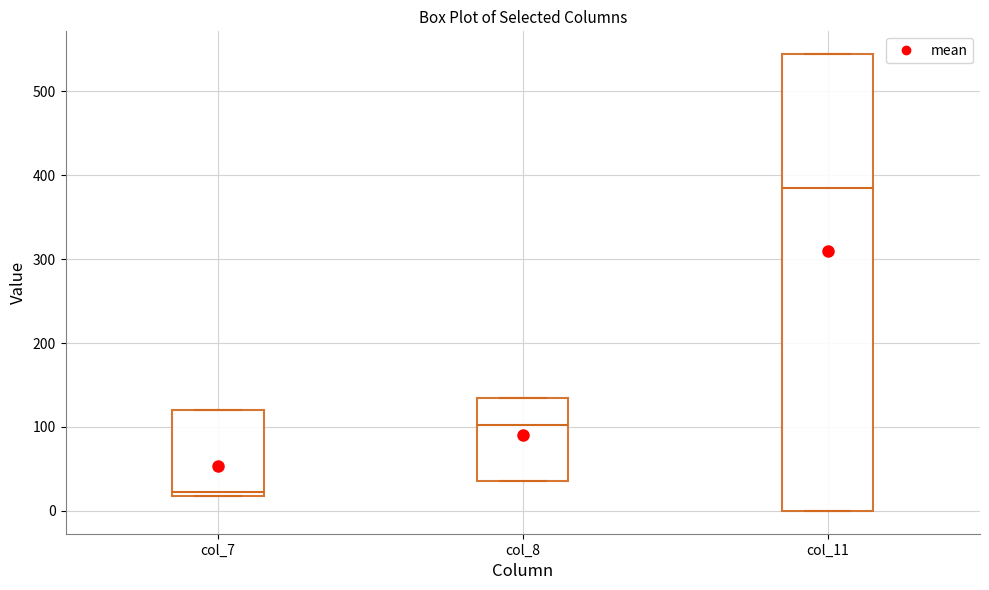

Reading left to right, read every box against the y-axis: the position of its median line, the range the box covers, and the ends of its whiskers. The values are not printed on the chart, so give them approximately, as read against the axis.

col_7: median 20 (just above the box's lower edge), box 20 to 120, whiskers 20 to 120
col_8: median 100, box 40 to 130, whiskers 40 to 130
col_11: median 380, box 0 to 540, whiskers 0 to 540